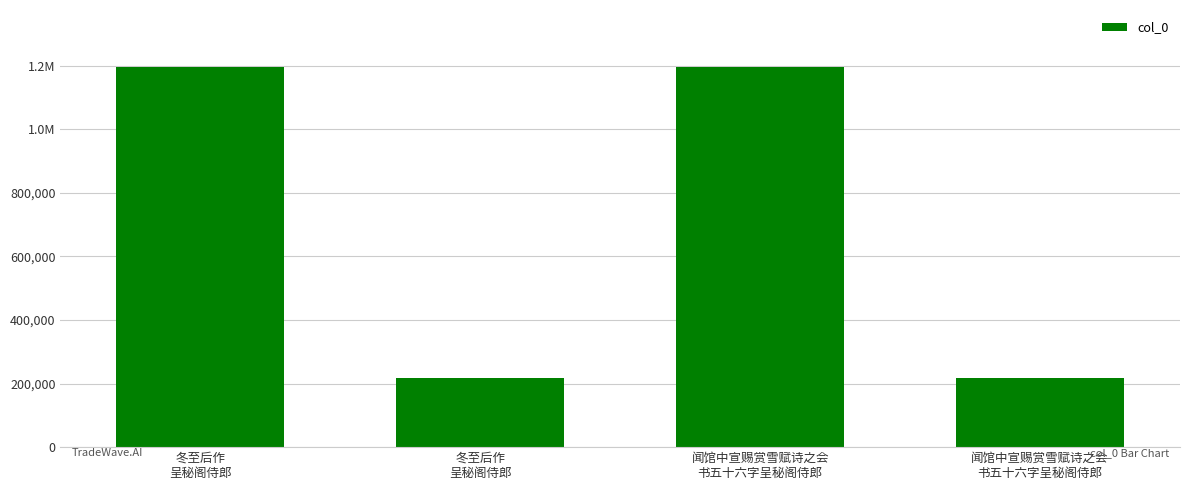

Does the chart contain any negative values?

No